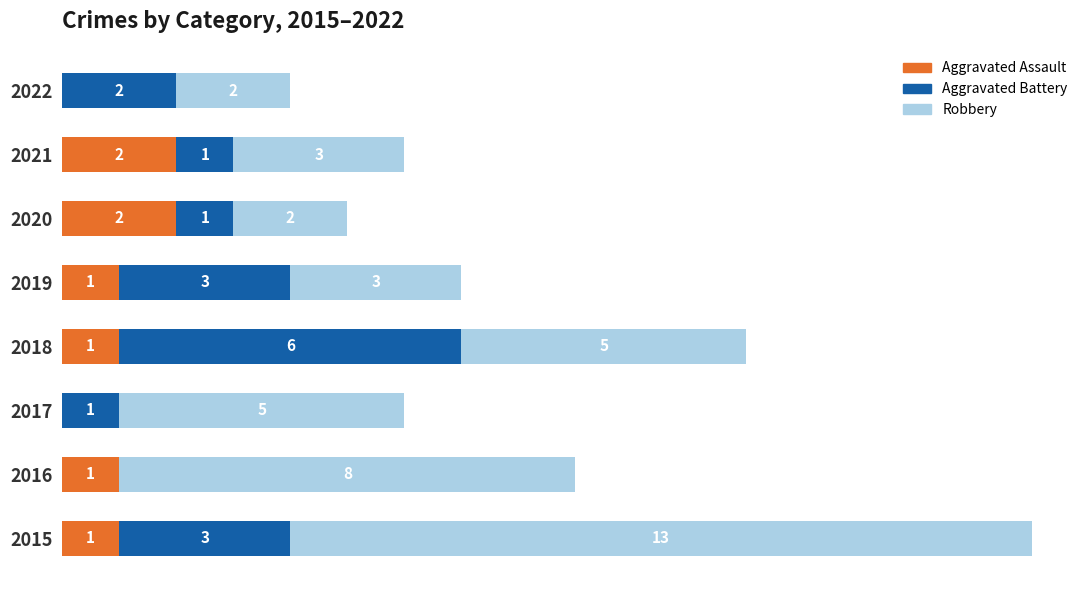

What are all the series names shown in the legend?

Aggravated Assault, Aggravated Battery, Robbery